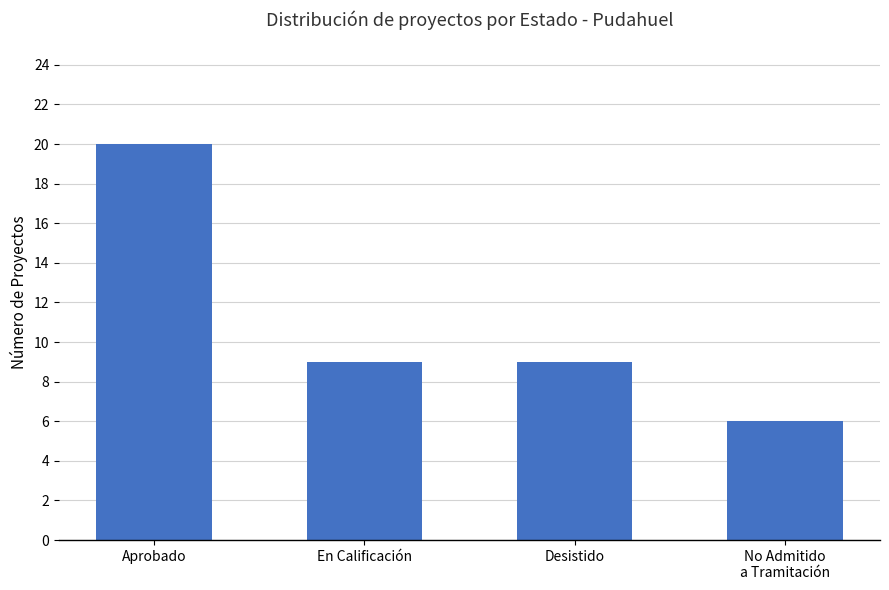

What position from the right is Desistido?

2